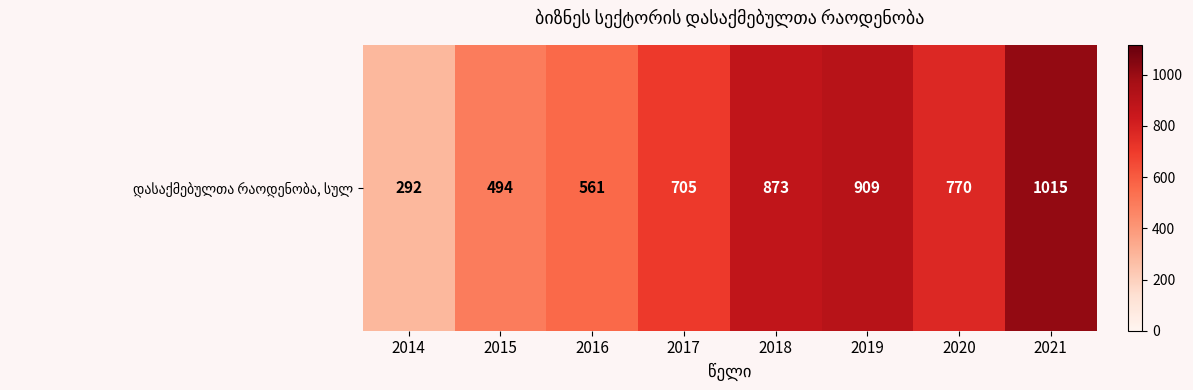

What is the change in value from 2015 to 2020?

+275.9